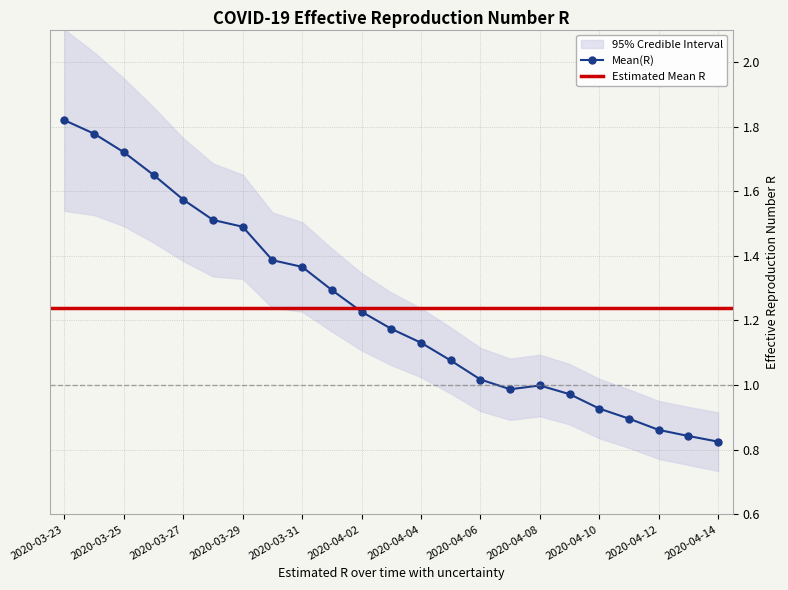

What is the value of the Median(R) point at the 17th from the left?

1.0